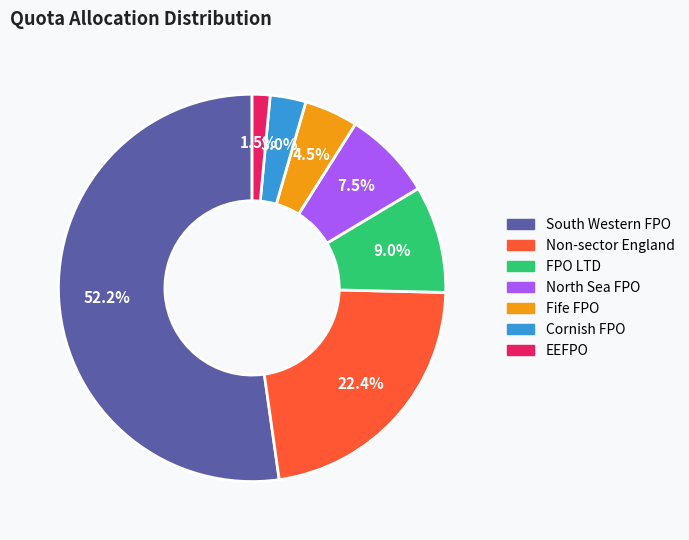

How much of the chart is everything except EEFPO?

98.5%